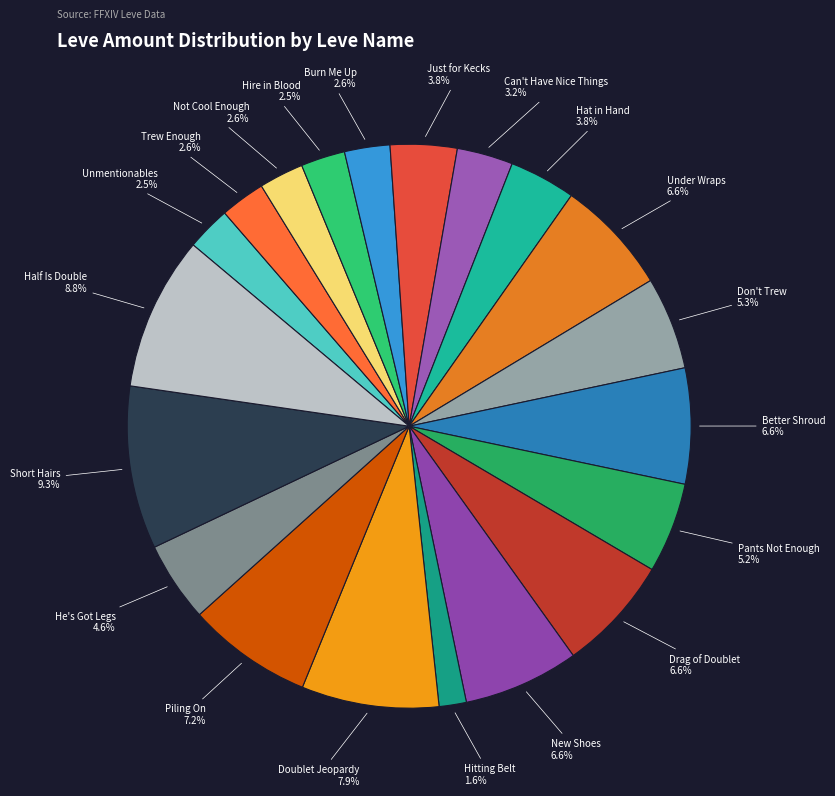

Is Burn Me Up the majority of the pie?

No